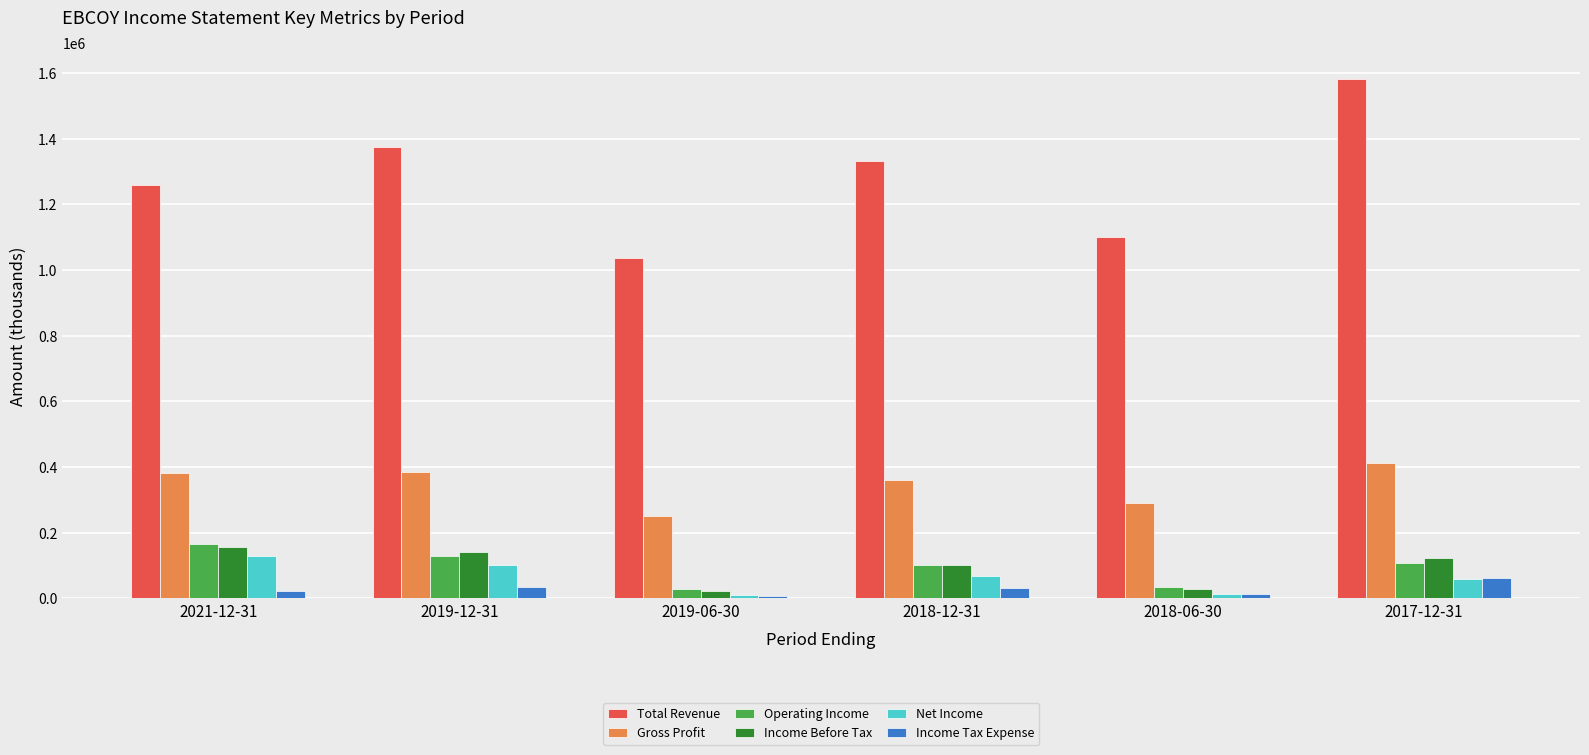

What is the smallest value displayed?

8300